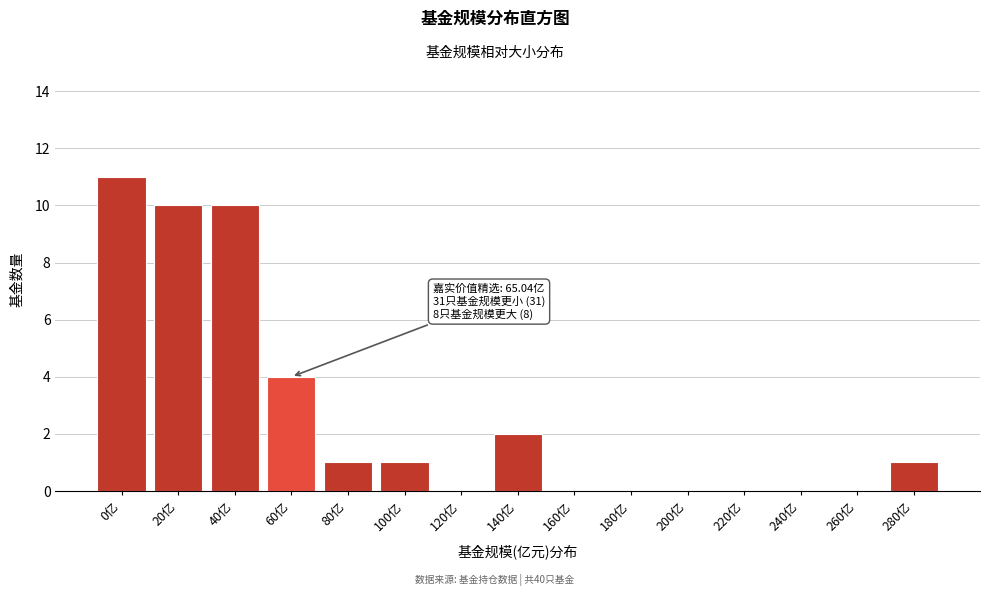

Reading left to right, transcribe all the data shown in this chart.

0亿=11	20亿=10	40亿=10	60亿=4	80亿=1	100亿=1	120亿=0	140亿=2	160亿=0	180亿=0	200亿=0	220亿=0	240亿=0	260亿=0	280亿=1